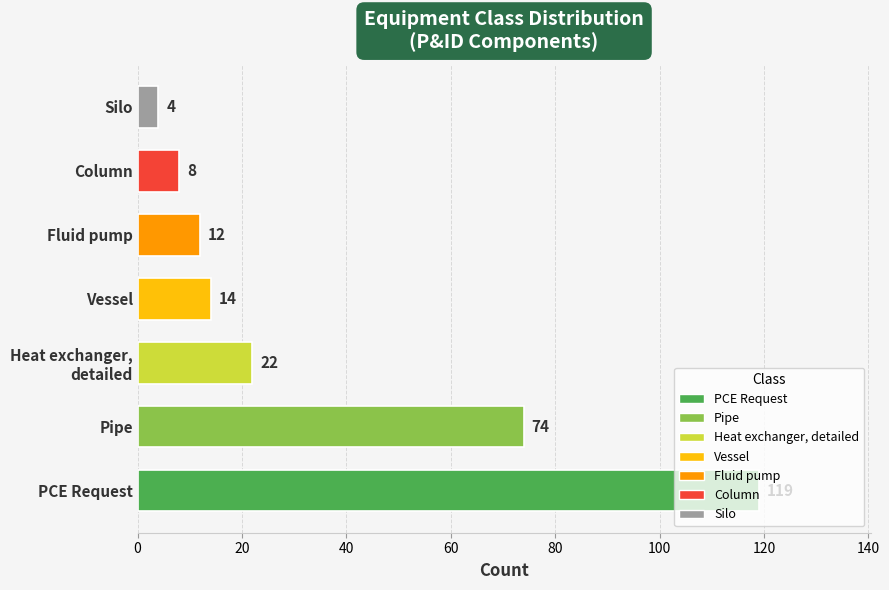

What is the average value?

36